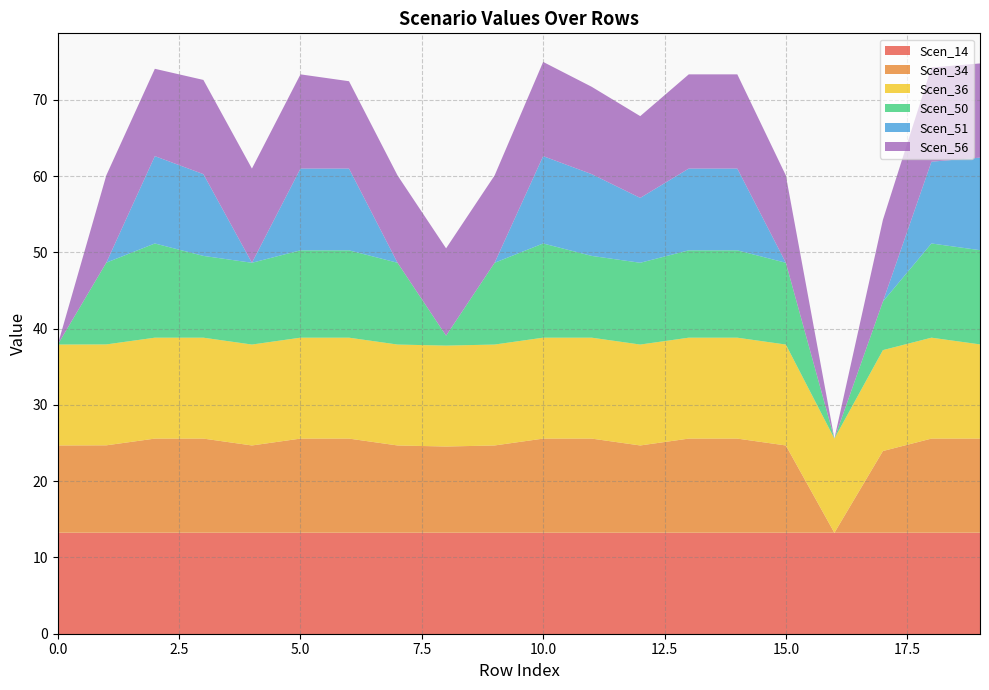

Reading right to left, list all the values displayed in this chart.

Scen_14: 19=13.2	18=13.2	17=13.2	16=13.2	15=13.2	14=13.2	13=13.2	12=13.2	11=13.2	10=13.2	9=13.2	8=13.2	7=13.2	6=13.2	5=13.2	4=13.2	3=13.2	2=13.2	1=13.2	0=13.2
Scen_34: 19=12.3	18=12.3	17=10.7	16=0.0	15=11.4	14=12.3	13=12.3	12=11.4	11=12.3	10=12.3	9=11.4	8=11.3	7=11.4	6=12.3	5=12.3	4=11.4	3=12.3	2=12.3	1=11.5	0=11.4
Scen_36: 19=12.3	18=13.2	17=13.2	16=12.3	15=13.2	14=13.2	13=13.2	12=13.2	11=13.2	10=13.2	9=13.2	8=13.2	7=13.2	6=13.2	5=13.2	4=13.2	3=13.2	2=13.2	1=13.2	0=13.2
Scen_50: 19=12.3	18=12.3	17=6.4	16=0.0	15=10.7	14=11.4	13=11.4	12=10.7	11=10.7	10=12.3	9=10.7	8=1.3	7=10.7	6=11.4	5=11.4	4=10.7	3=10.7	2=12.3	1=10.7	0=0.0
Scen_51: 19=12.1	18=10.7	17=0.0	16=0.0	15=0.0	14=10.7	13=10.7	12=8.5	11=10.7	10=11.4	9=0.0	8=0.0	7=0.0	6=10.7	5=10.7	4=0.0	3=10.7	2=11.4	1=0.0	0=0.0
Scen_56: 19=12.3	18=12.3	17=10.7	16=0.0	15=11.4	14=12.3	13=12.3	12=10.7	11=11.4	10=12.3	9=11.4	8=11.4	7=11.4	6=11.4	5=12.3	4=12.3	3=12.3	2=11.4	1=11.4	0=0.0